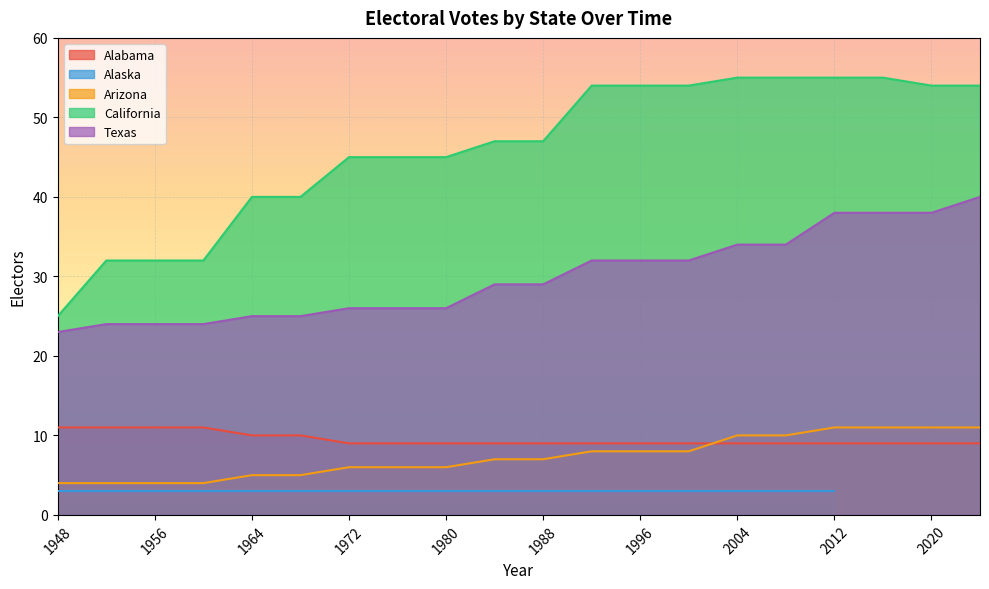

Between 1952 and 1988, which series saw the biggest shift?

California